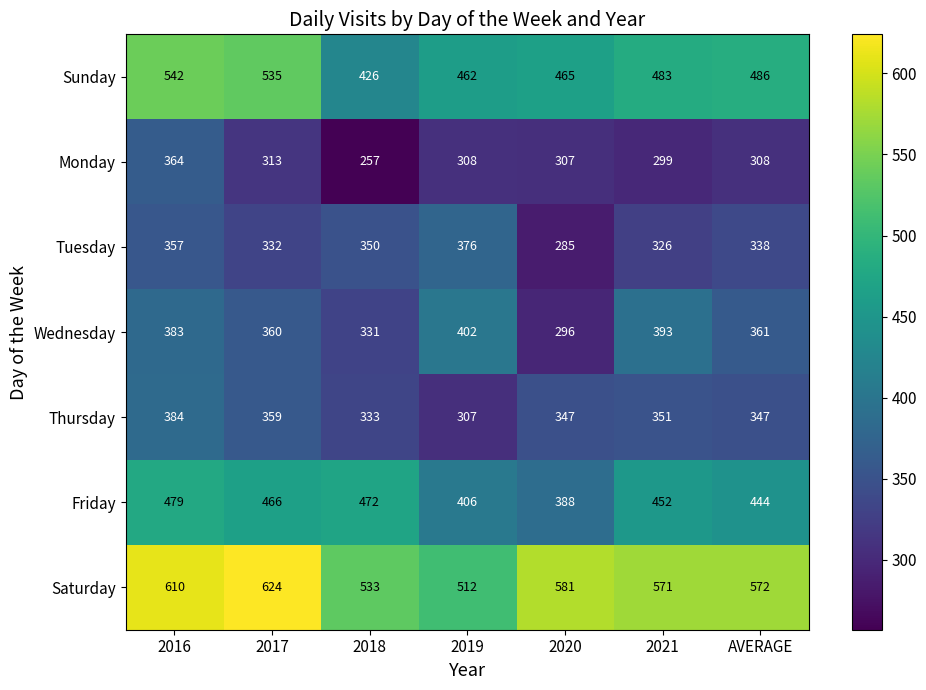

The Saturday series shows 337 at 2021. True or false?

False